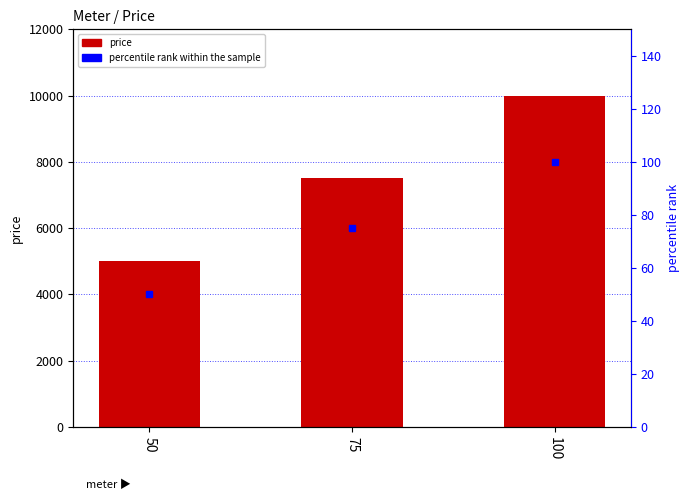

What is the value of the 1st bar from the left?

5000